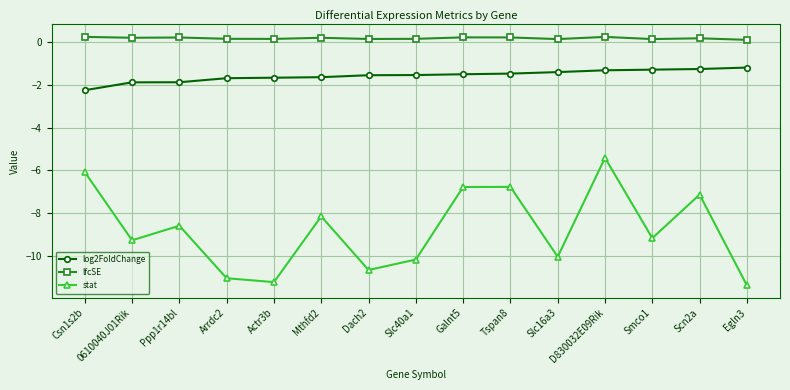

At which category is the sum across all series the highest?

D830032E09Rik